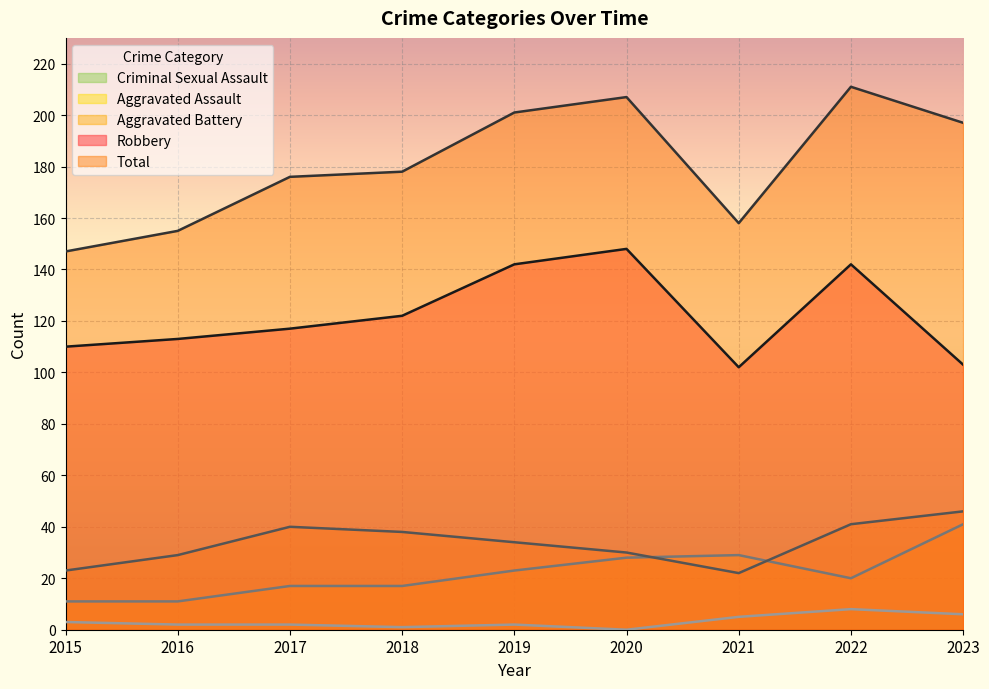

What is the difference between the second highest and minimum values in the Aggravated Battery series?

19